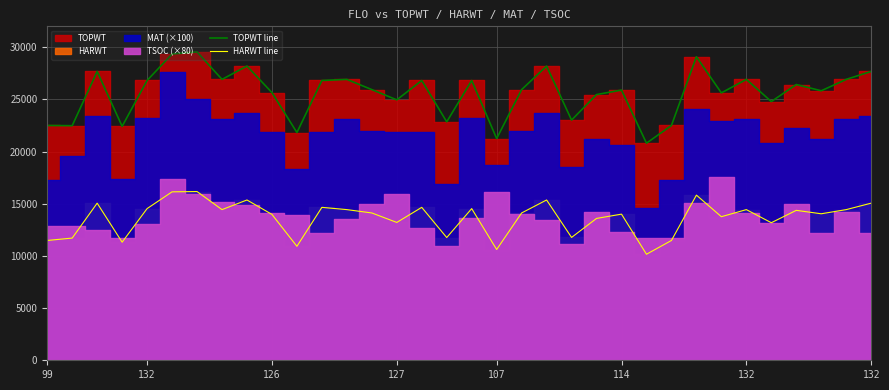

At which label does TOPWT line reach its peak?

132